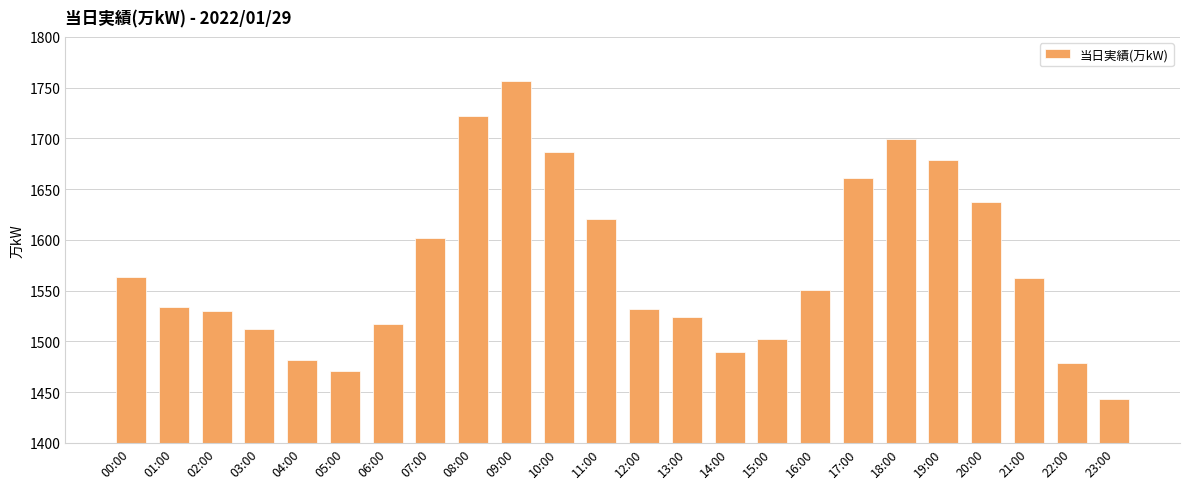

The value at 05:00 is 1471. True or false?

True